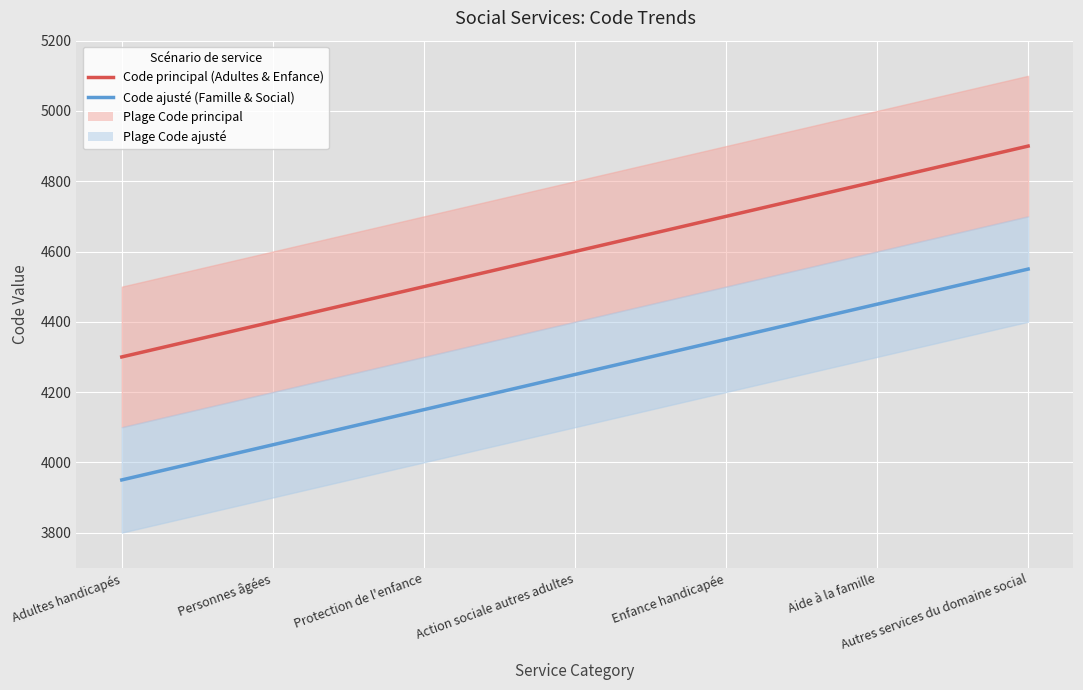

What is the average value of the Code principal (Adultes & Enfance) series?

4600